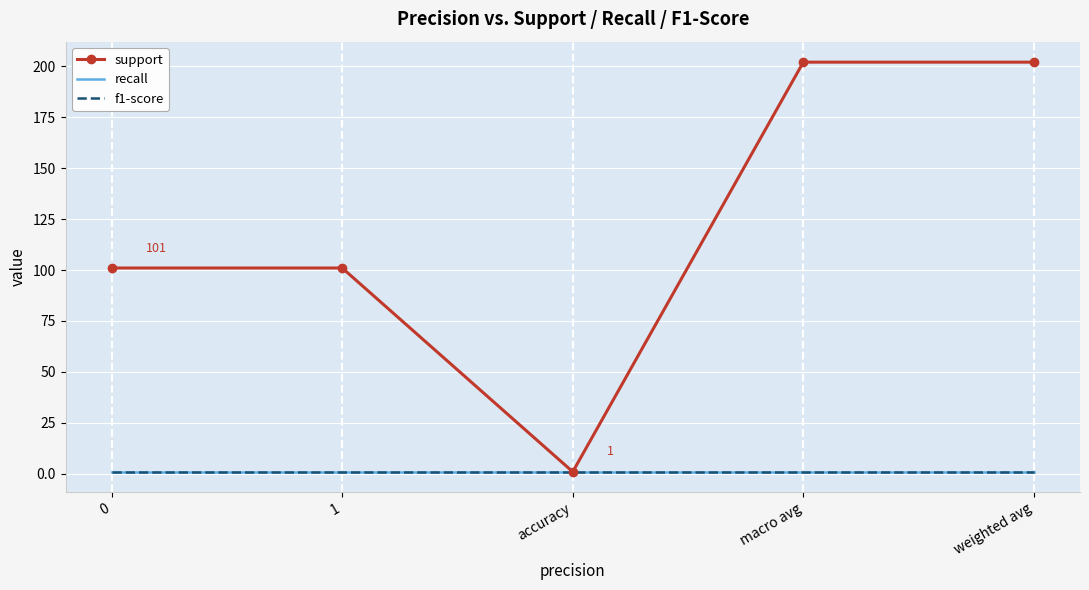

True or false: support has a value of 1 at accuracy.

True